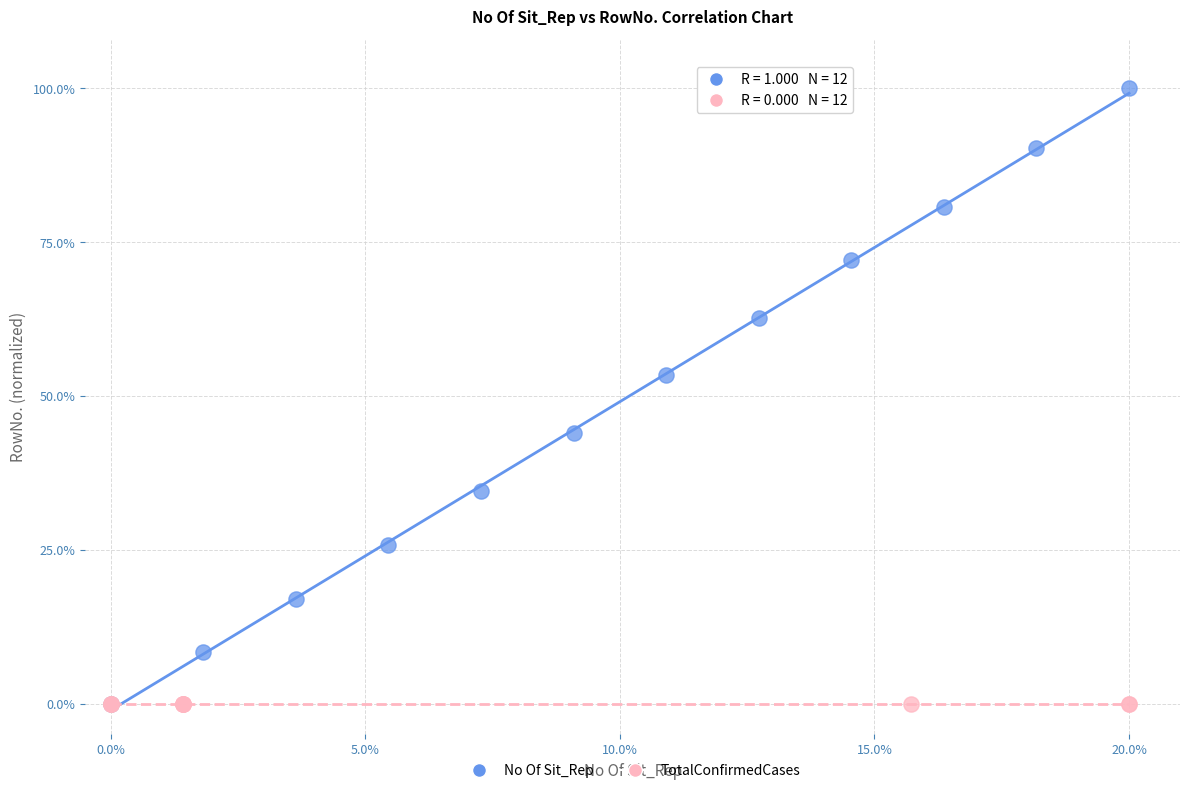

What are all the series names shown in the legend?

No Of Sit_Rep, TotalConfirmedCases